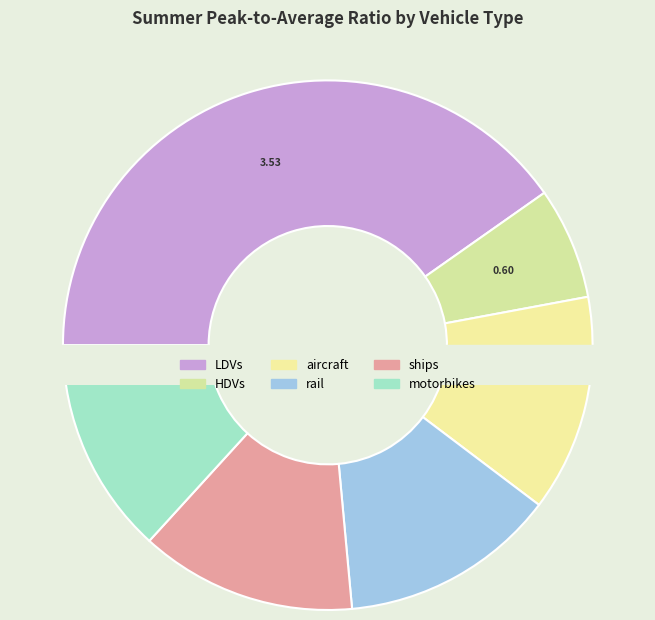

How many slices are in this pie chart?

6